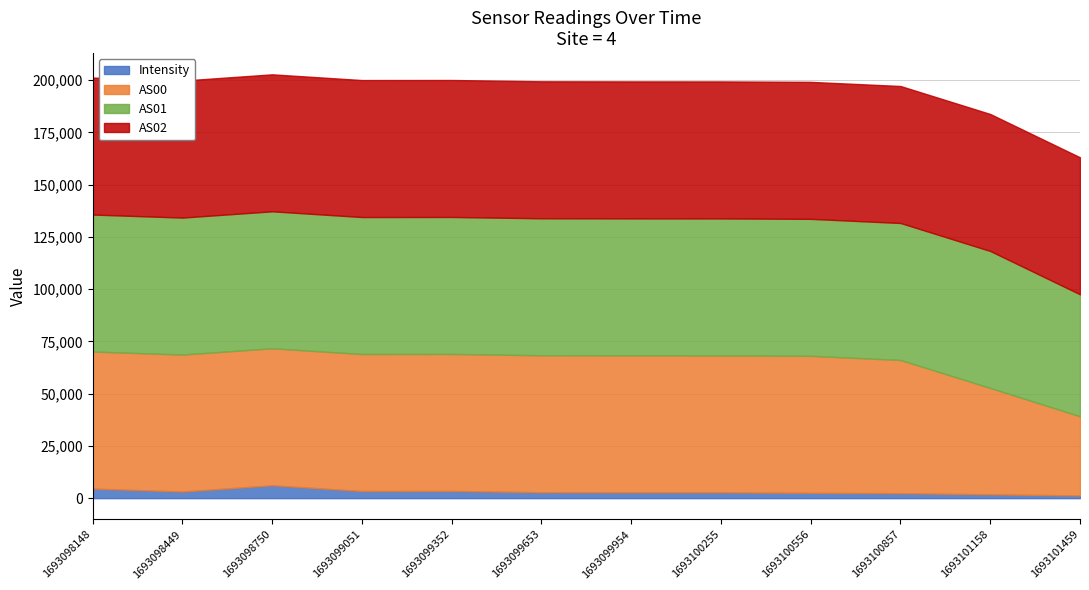

Reading left to right, what are all the values shown in this chart?

Intensity: 1693098148=4623.2	1693098449=3172.9	1693098750=6173.0	1693099051=3432.0	1693099352=3464.1	1693099653=2835.7	1693099954=2781.3	1693100255=2770.5	1693100556=2565.9	1693100857=2393.4	1693101158=1843.3	1693101459=1300.2
AS00: 1693098148=65535.0	1693098449=65535.0	1693098750=65535.0	1693099051=65535.0	1693099352=65535.0	1693099653=65535.0	1693099954=65535.0	1693100255=65535.0	1693100556=65535.0	1693100857=63728.0	1693101158=50888.0	1693101459=37880.0
AS01: 1693098148=65535.0	1693098449=65535.0	1693098750=65535.0	1693099051=65535.0	1693099352=65535.0	1693099653=65535.0	1693099954=65535.0	1693100255=65535.0	1693100556=65535.0	1693100857=65535.0	1693101158=65535.0	1693101459=58361.0
AS02: 1693098148=65535.0	1693098449=65535.0	1693098750=65535.0	1693099051=65535.0	1693099352=65535.0	1693099653=65535.0	1693099954=65535.0	1693100255=65535.0	1693100556=65535.0	1693100857=65535.0	1693101158=65535.0	1693101459=65535.0